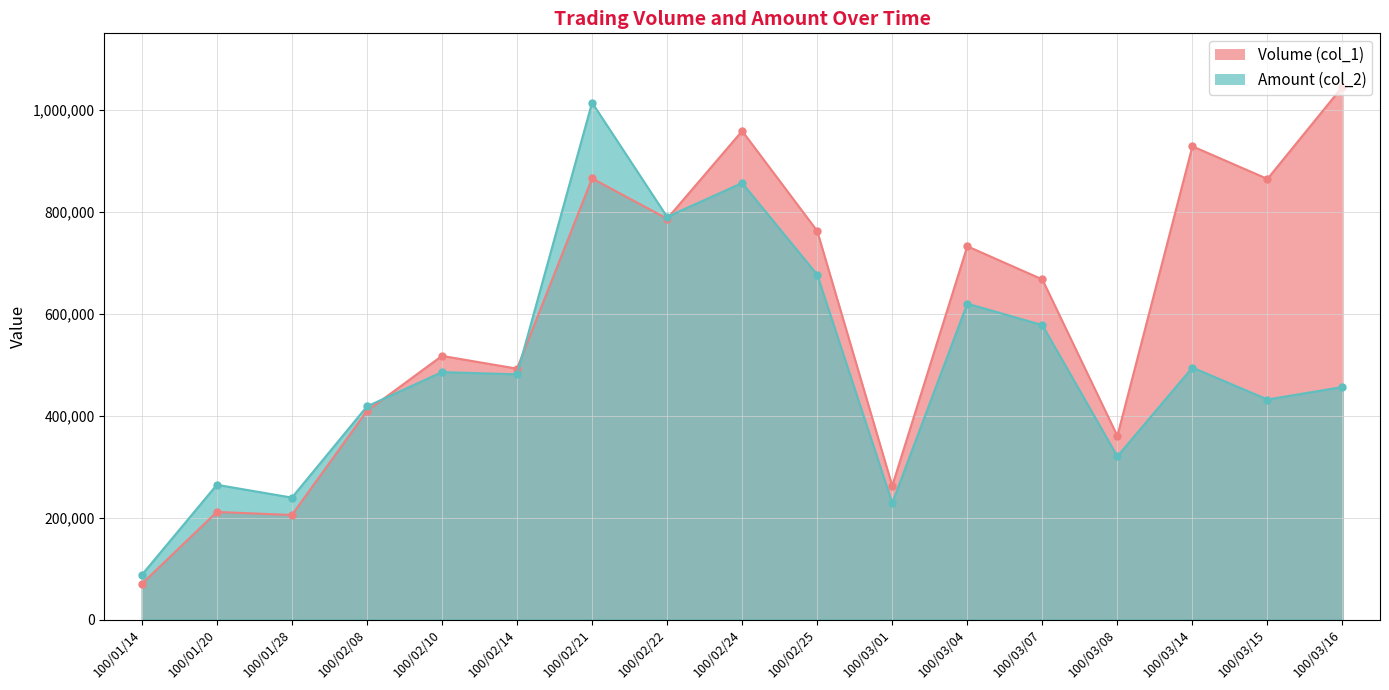

What is the value of the Volume (col_1) point at the 9th from the left?

958000